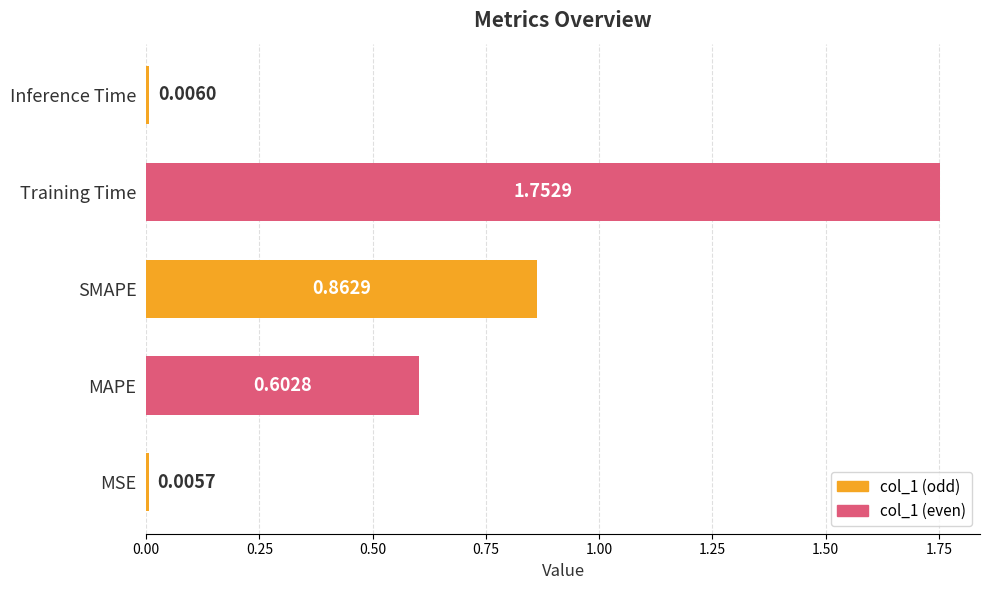

What is the change in value from MSE to MAPE?

+0.6